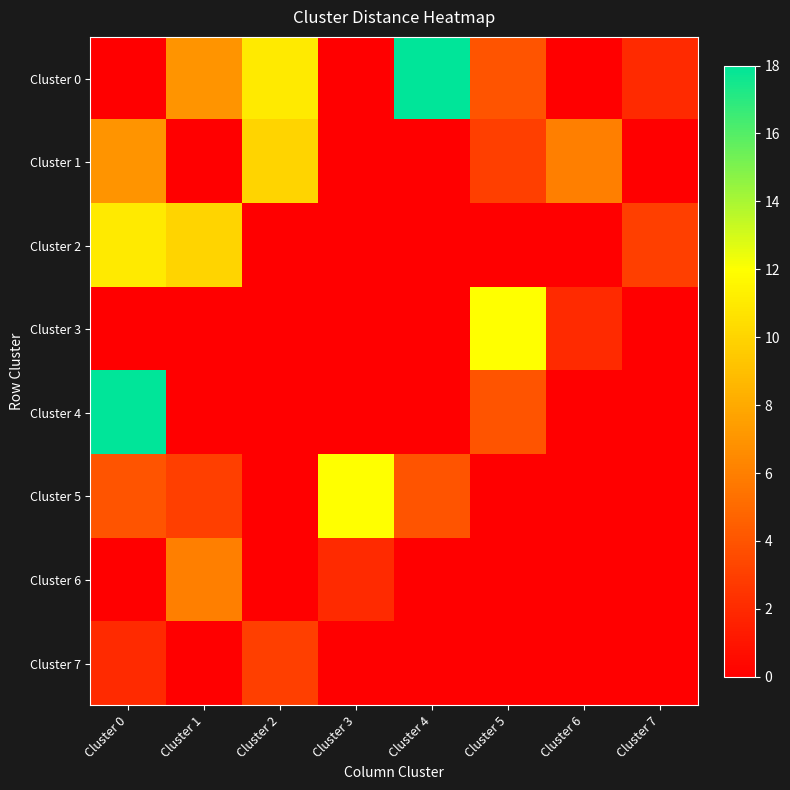

Reading left to right, list all the values displayed in this chart.

Cluster 0: Cluster 0=0	Cluster 1=7	Cluster 2=11	Cluster 3=0	Cluster 4=18	Cluster 5=4	Cluster 6=0	Cluster 7=2
Cluster 1: Cluster 0=7	Cluster 1=0	Cluster 2=10	Cluster 3=0	Cluster 4=0	Cluster 5=3	Cluster 6=6	Cluster 7=0
Cluster 2: Cluster 0=11	Cluster 1=10	Cluster 2=0	Cluster 3=0	Cluster 4=0	Cluster 5=0	Cluster 6=0	Cluster 7=3
Cluster 3: Cluster 0=0	Cluster 1=0	Cluster 2=0	Cluster 3=0	Cluster 4=0	Cluster 5=12	Cluster 6=2	Cluster 7=0
Cluster 4: Cluster 0=18	Cluster 1=0	Cluster 2=0	Cluster 3=0	Cluster 4=0	Cluster 5=4	Cluster 6=0	Cluster 7=0
Cluster 5: Cluster 0=4	Cluster 1=3	Cluster 2=0	Cluster 3=12	Cluster 4=4	Cluster 5=0	Cluster 6=0	Cluster 7=0
Cluster 6: Cluster 0=0	Cluster 1=6	Cluster 2=0	Cluster 3=2	Cluster 4=0	Cluster 5=0	Cluster 6=0	Cluster 7=0
Cluster 7: Cluster 0=2	Cluster 1=0	Cluster 2=3	Cluster 3=0	Cluster 4=0	Cluster 5=0	Cluster 6=0	Cluster 7=0